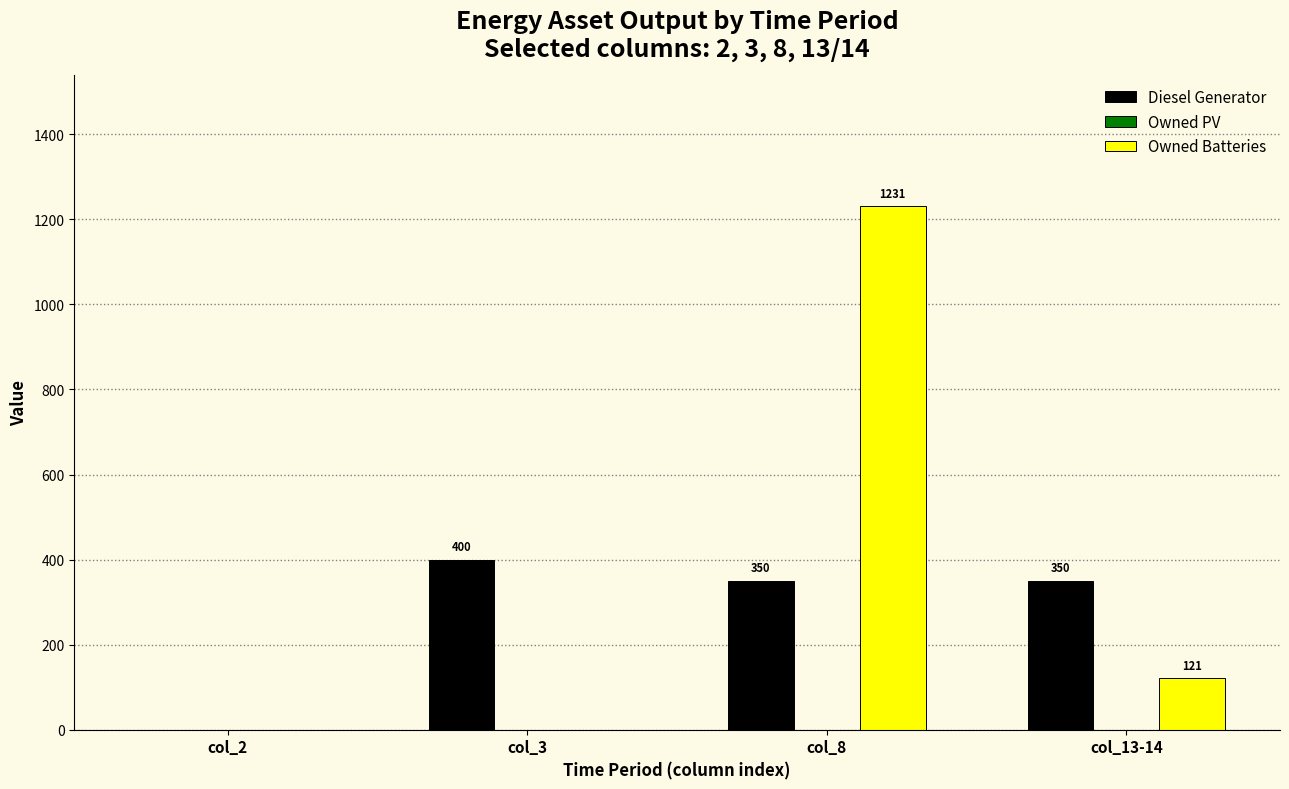

What is the total value across all series at col_8?

1581